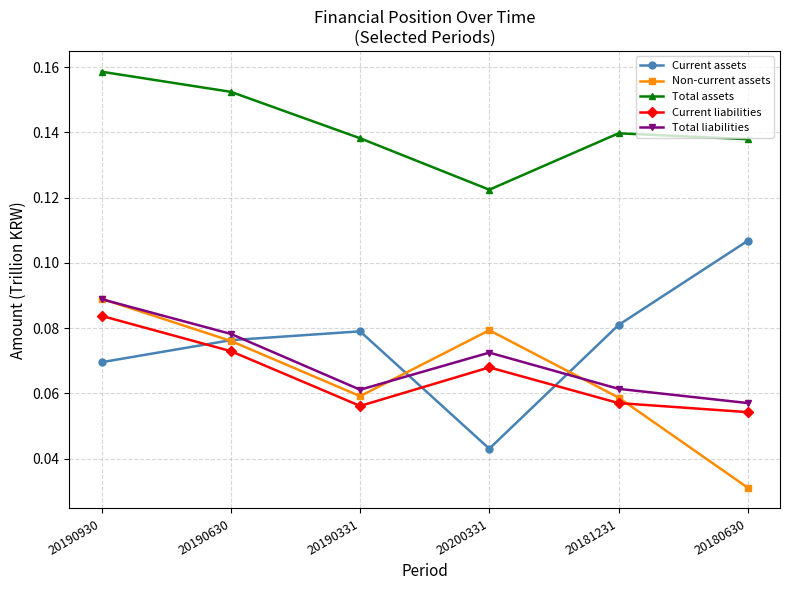

True or false: Total liabilities has a value of 0.0 at 20180630.

False